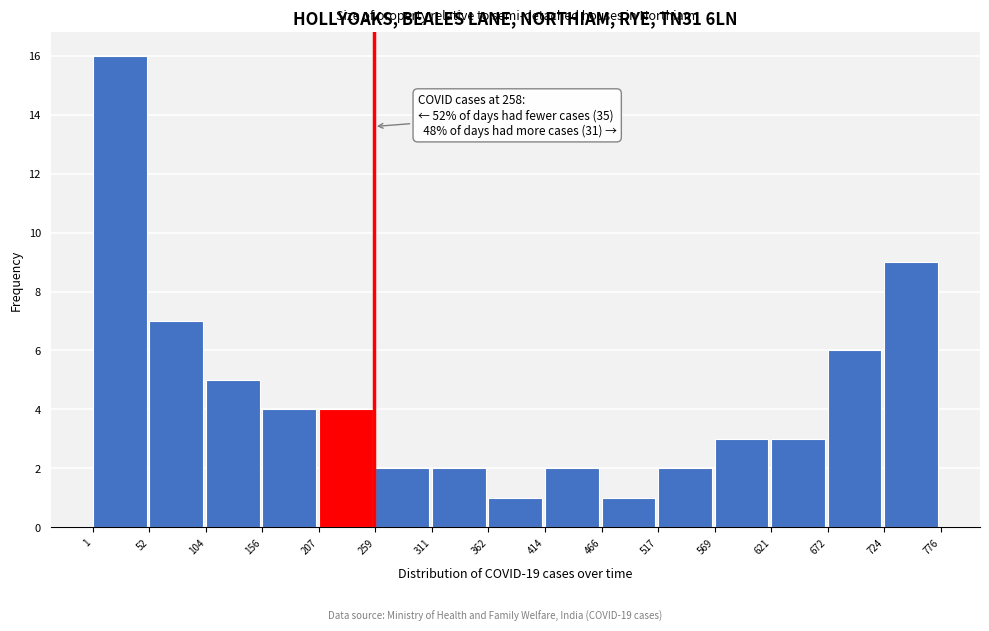

Which range on the x-axis has the tallest bar?

1 to 52